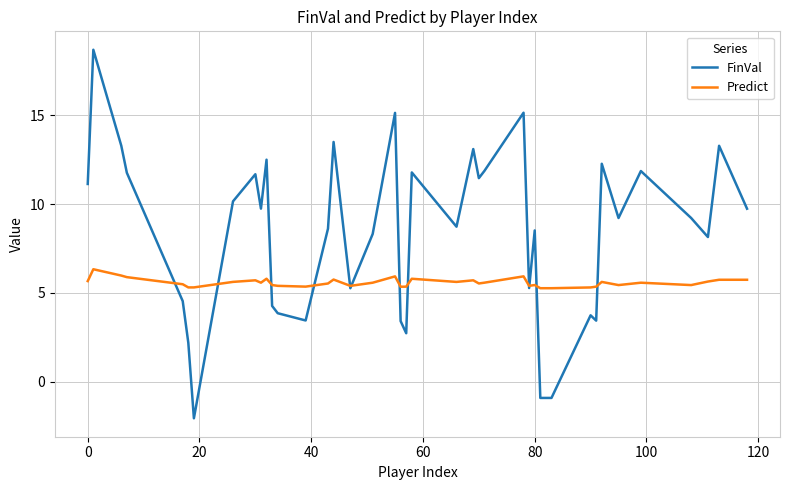

What is the minimum value for FinVal?

-2.1